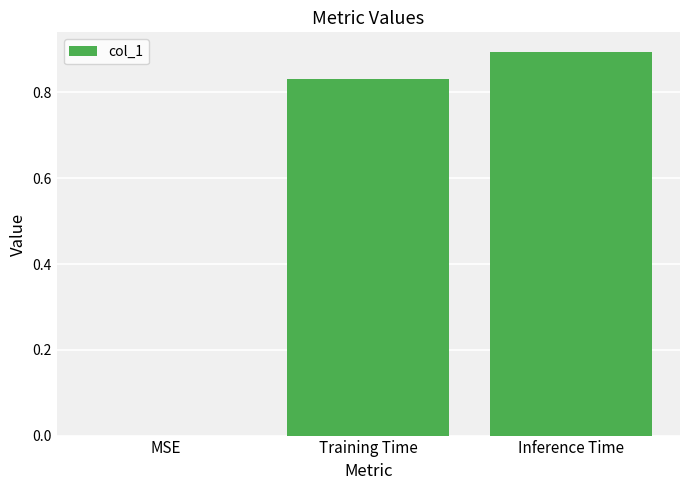

The value at MSE is 0.0. True or false?

True